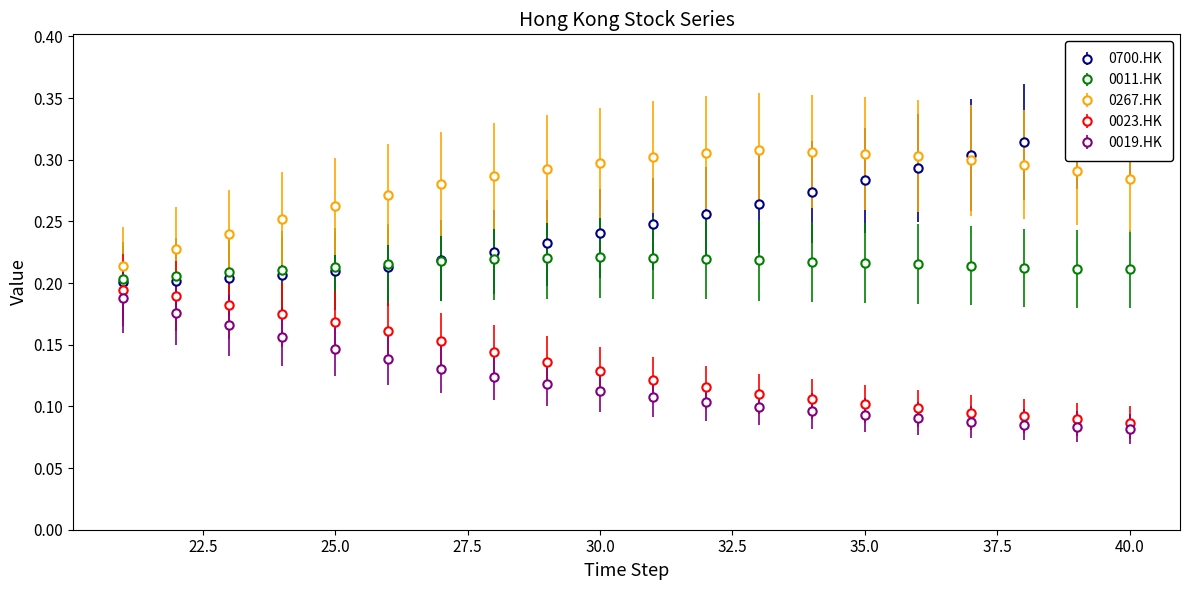

At which label does 0023.HK reach its minimum?

40